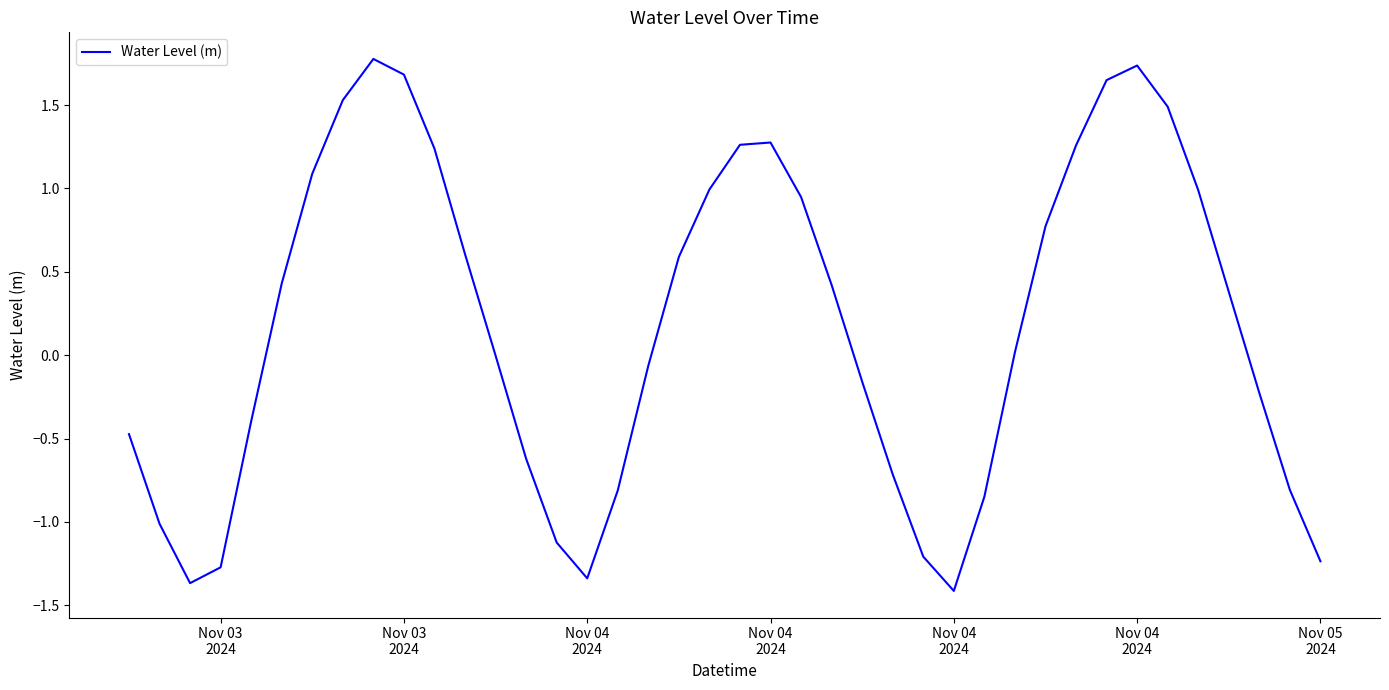

What is the minimum value shown in the chart?

-1.4